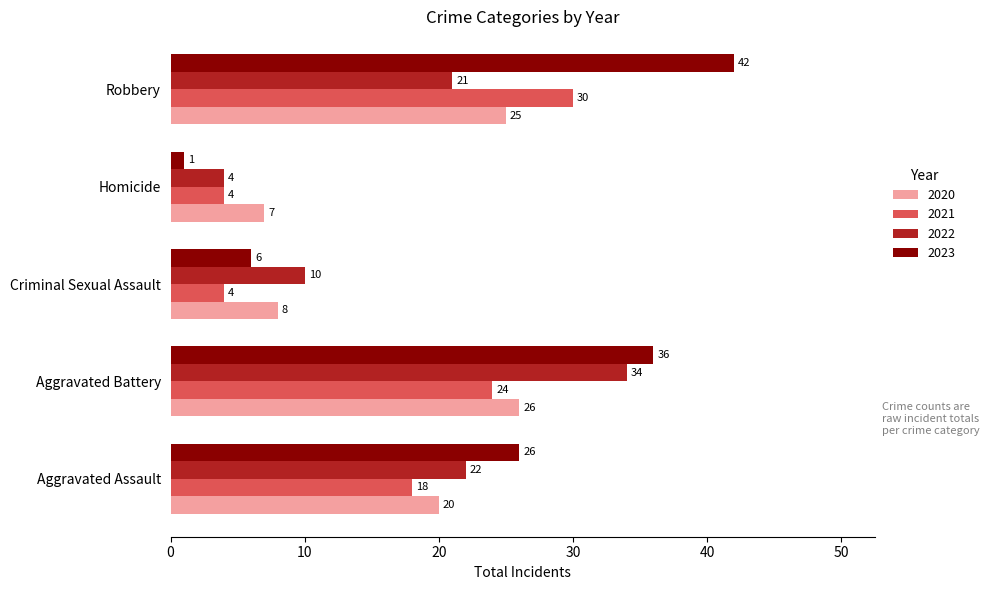

What value does the 2020 series have at Aggravated Assault, to the nearest 5?

20